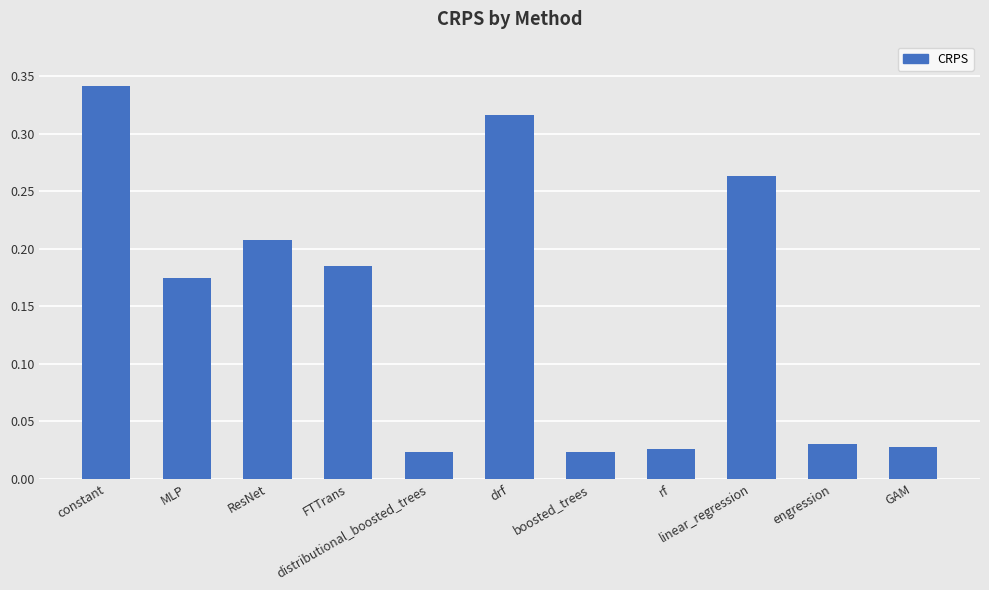

What is the sum of all values?

1.6